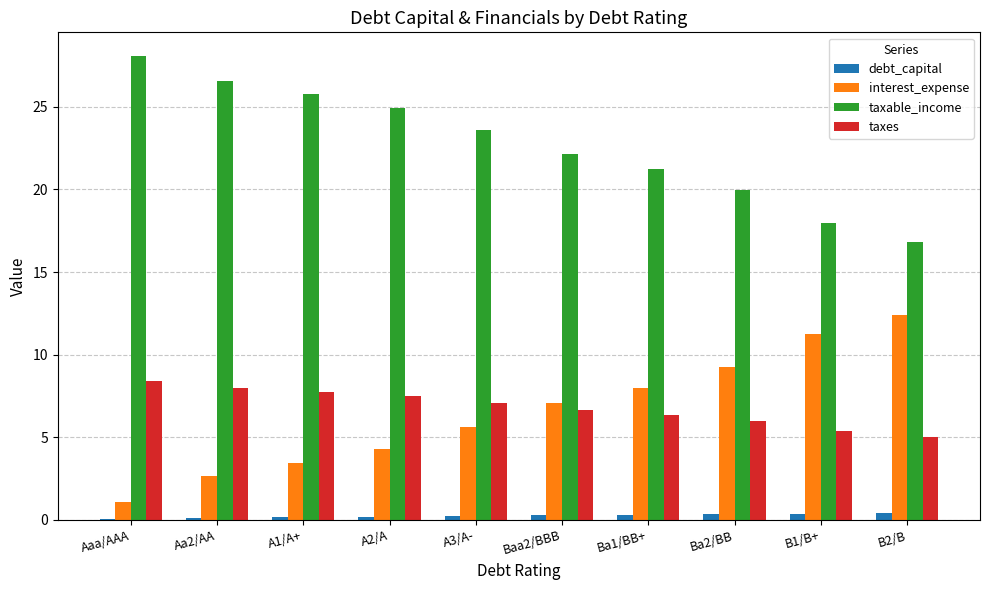

How many groups of bars are there?

10